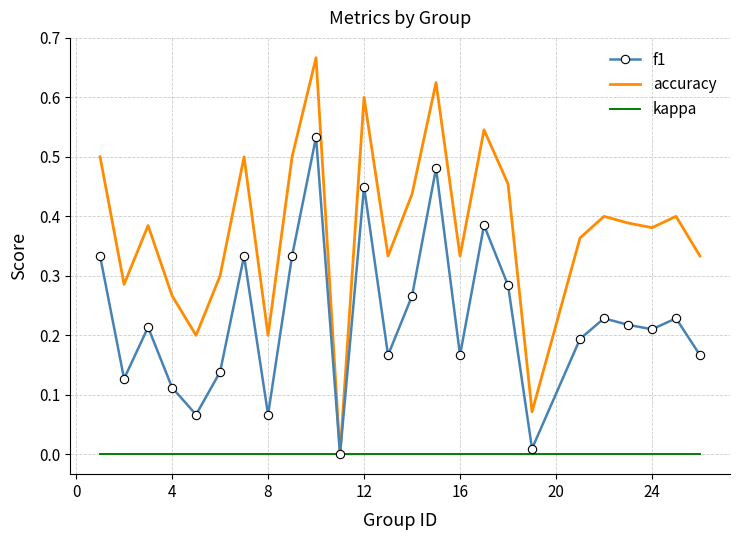

Which series has the widest spread of values?

accuracy